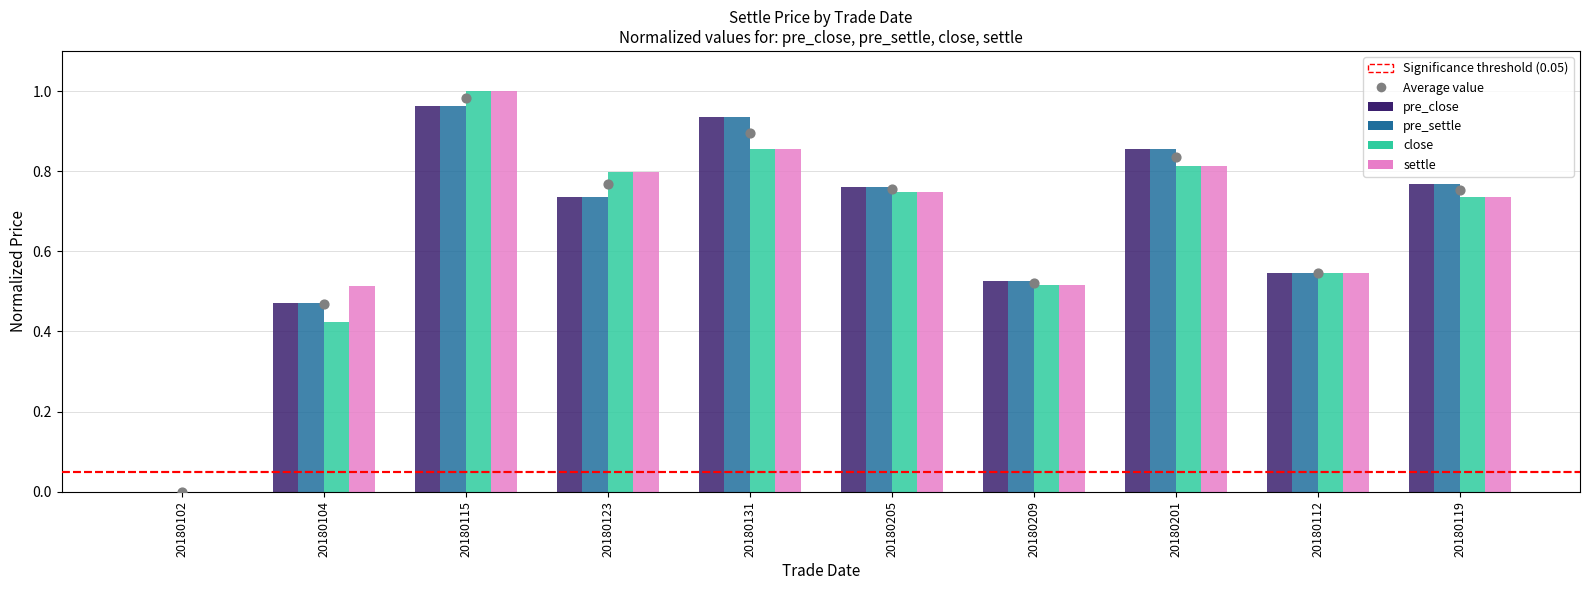

At how many categories does at least one series exceed 0?

9